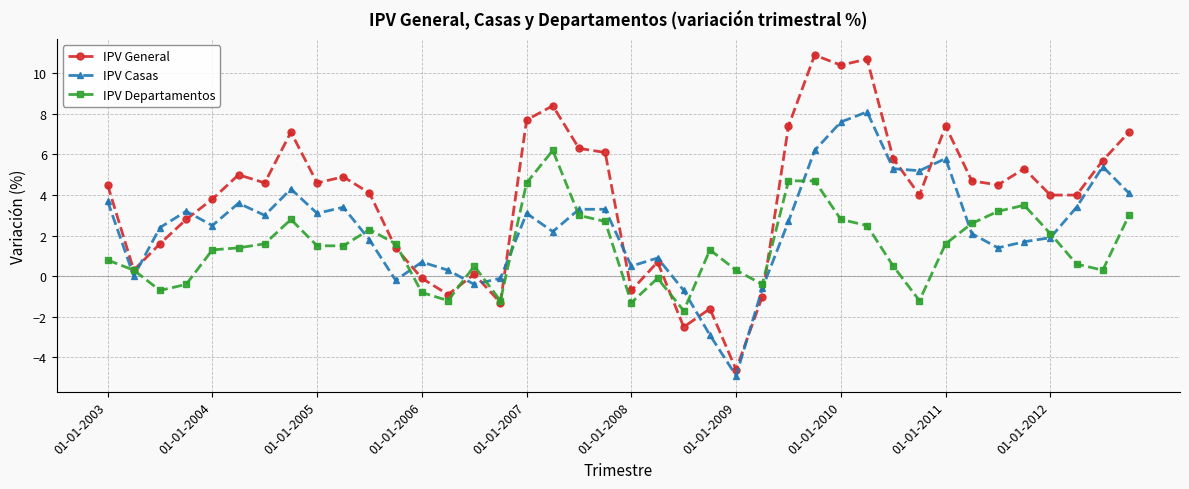

What is the average value of the IPV Departamentos series?

1.4